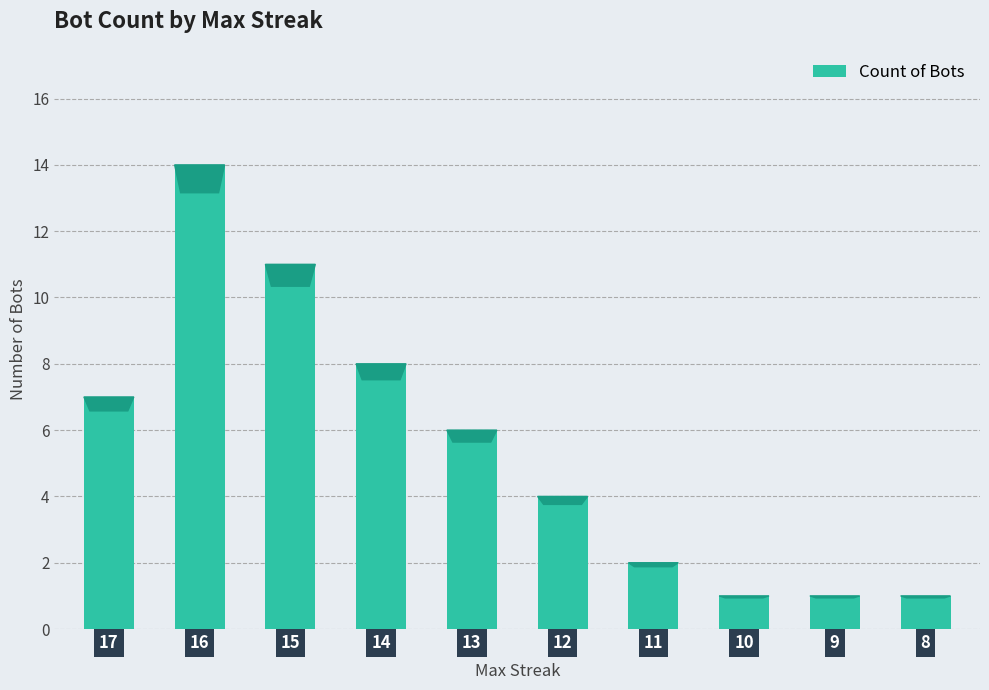

Which has a higher value, 17 or 11?

17